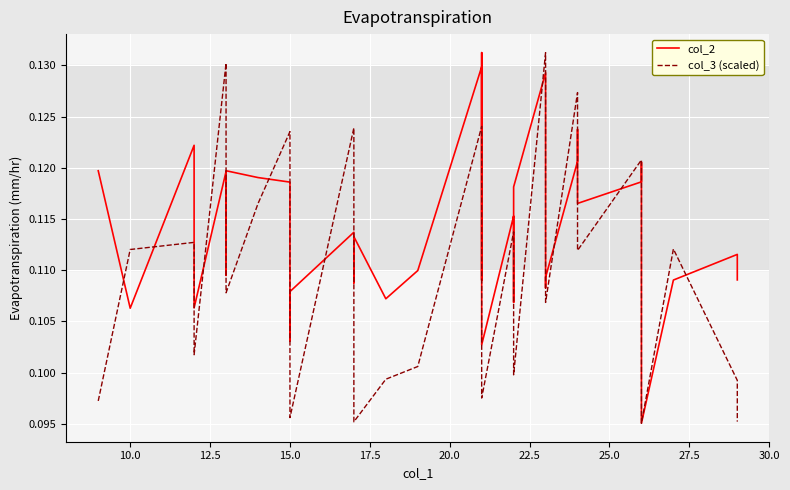

Reading right to left, list all the values displayed in this chart.

col_2: 0.1	0.1	0.1	0.1	0.1	0.1	0.1	0.1	0.1	0.1	0.1	0.1	0.1	0.1	0.1	0.1	0.1	0.1	0.1	0.1	0.1	0.1	0.1	0.1	0.1	0.1	0.1	0.1	0.1	0.1	0.1	0.1	0.1	0.1	0.1	0.1	0.1	0.1	0.1	0.1
col_3 (scaled): 0.1	0.1	0.1	0.1	0.1	0.1	0.1	0.1	0.1	0.1	0.1	0.1	0.1	0.1	0.1	0.1	0.1	0.1	0.1	0.1	0.1	0.1	0.1	0.1	0.1	0.1	0.1	0.1	0.1	0.1	0.1	0.1	0.1	0.1	0.1	0.1	0.1	0.1	0.1	0.1